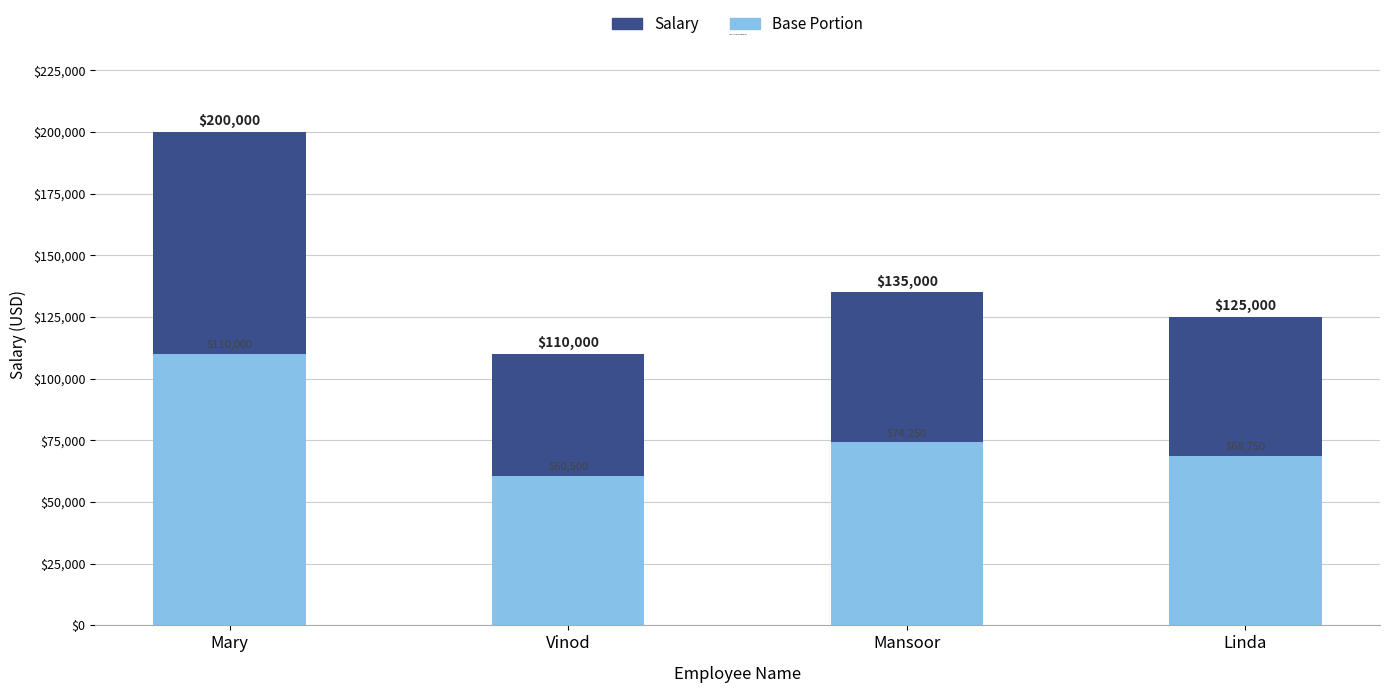

Reading left to right, list all the values displayed in this chart.

Salary: Mary=200000.0	Vinod=110000.0	Mansoor=135000.0	Linda=125000.0
Base Portion: Mary=110000.0	Vinod=60500.0	Mansoor=74250.0	Linda=68750.0